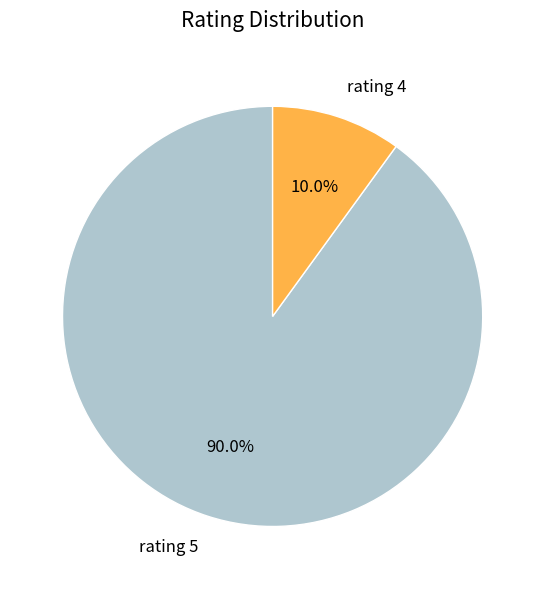

Which has a higher value, rating 5 or rating 4?

rating 5